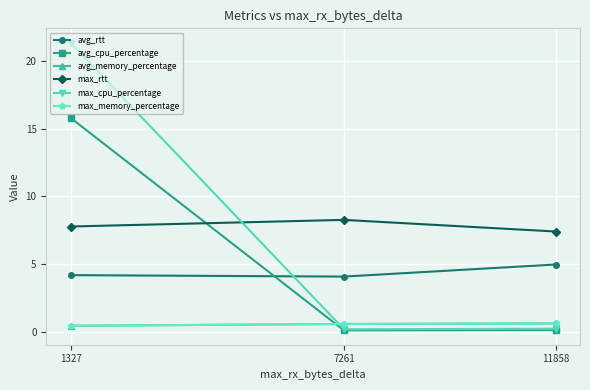

Reading left to right, extract all data points from this chart.

avg_rtt: 4.2	4.1	5.0
avg_cpu_percentage: 15.8	0.1	0.1
avg_memory_percentage: 0.4	0.6	0.6
max_rtt: 7.8	8.3	7.4
max_cpu_percentage: 21.4	0.2	0.2
max_memory_percentage: 0.4	0.6	0.6